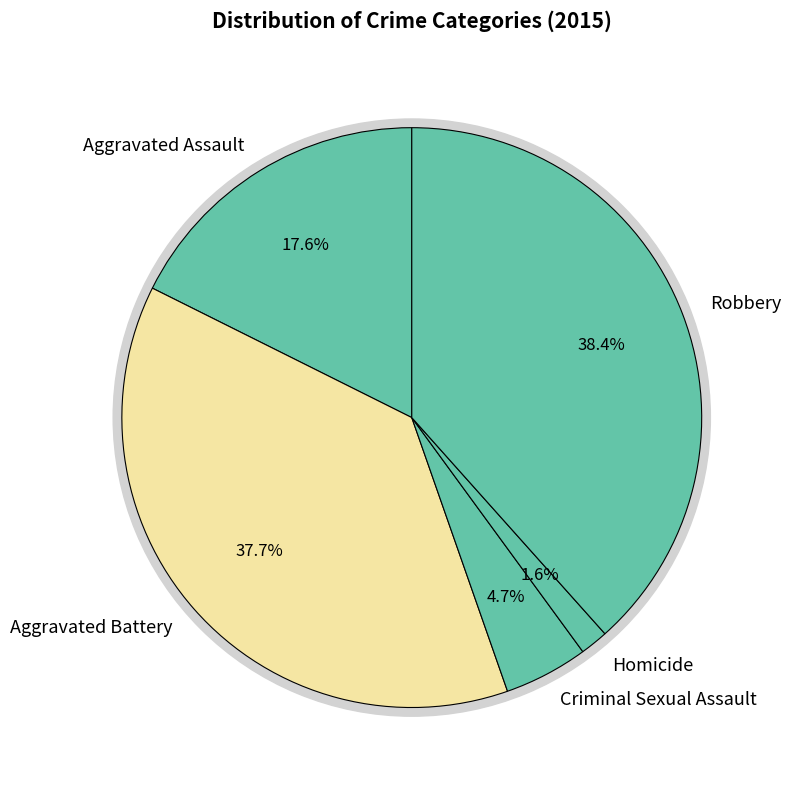

The Aggravated Assault slice represents 18% of the pie. True or false?

True